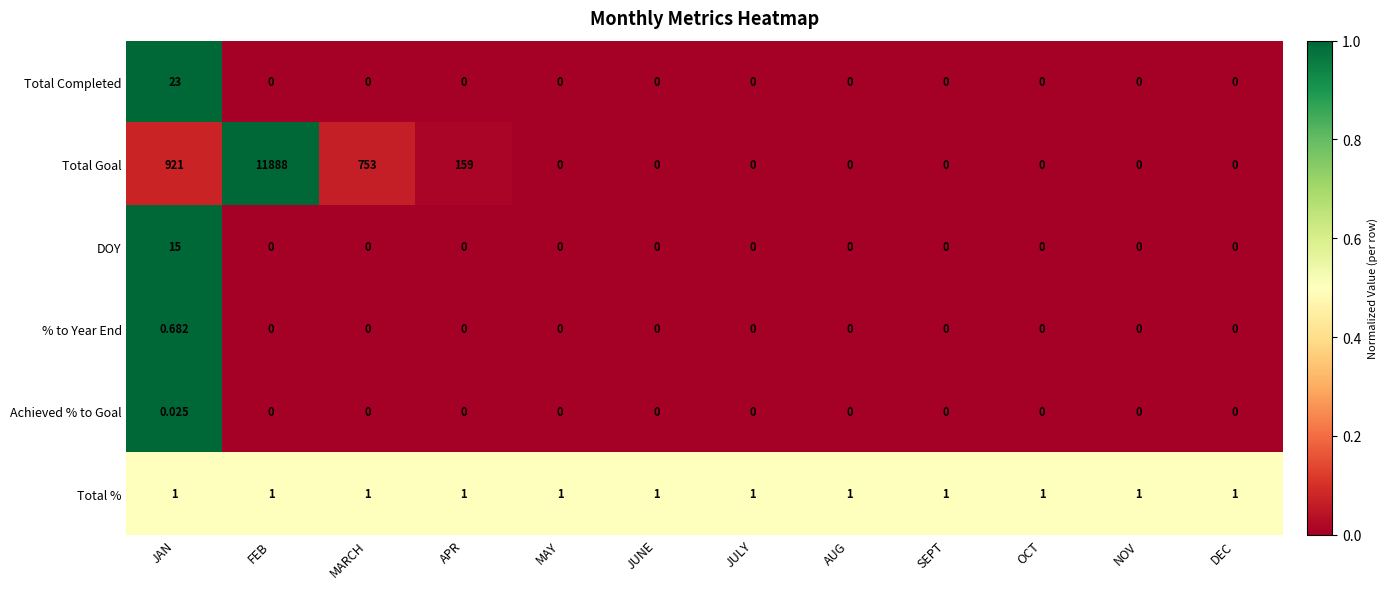

At which category is the sum across all series the highest?

FEB